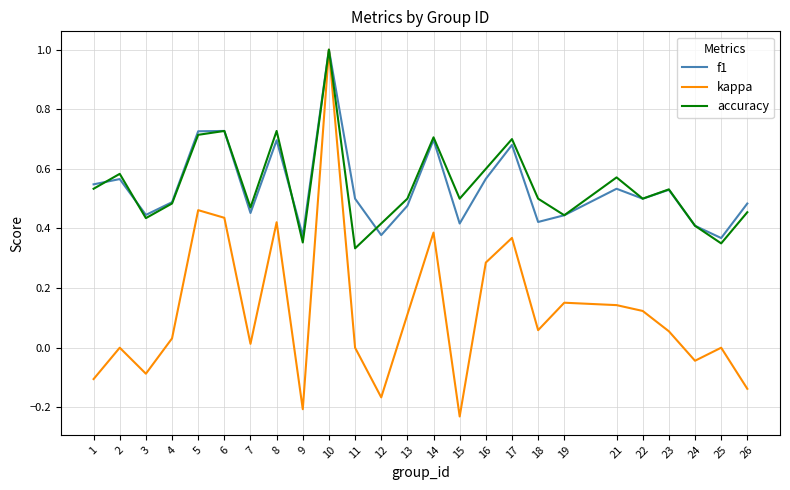

What is the maximum value shown in the chart?

1.0